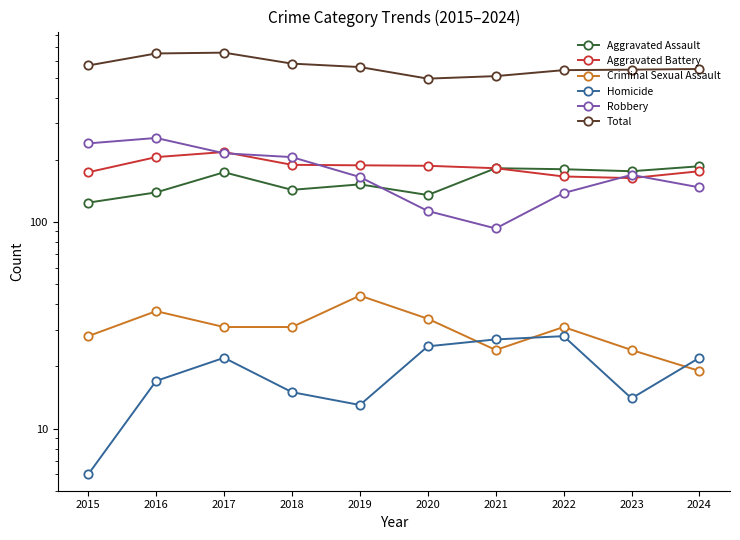

What are all the series names shown in the legend?

Aggravated Assault, Aggravated Battery, Criminal Sexual Assault, Homicide, Robbery, Total